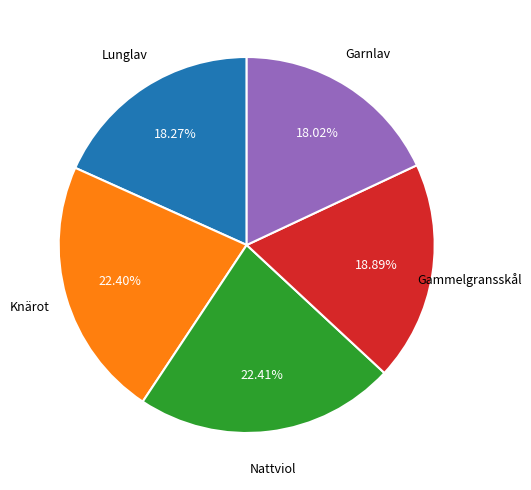

Does any single category account for the majority?

No